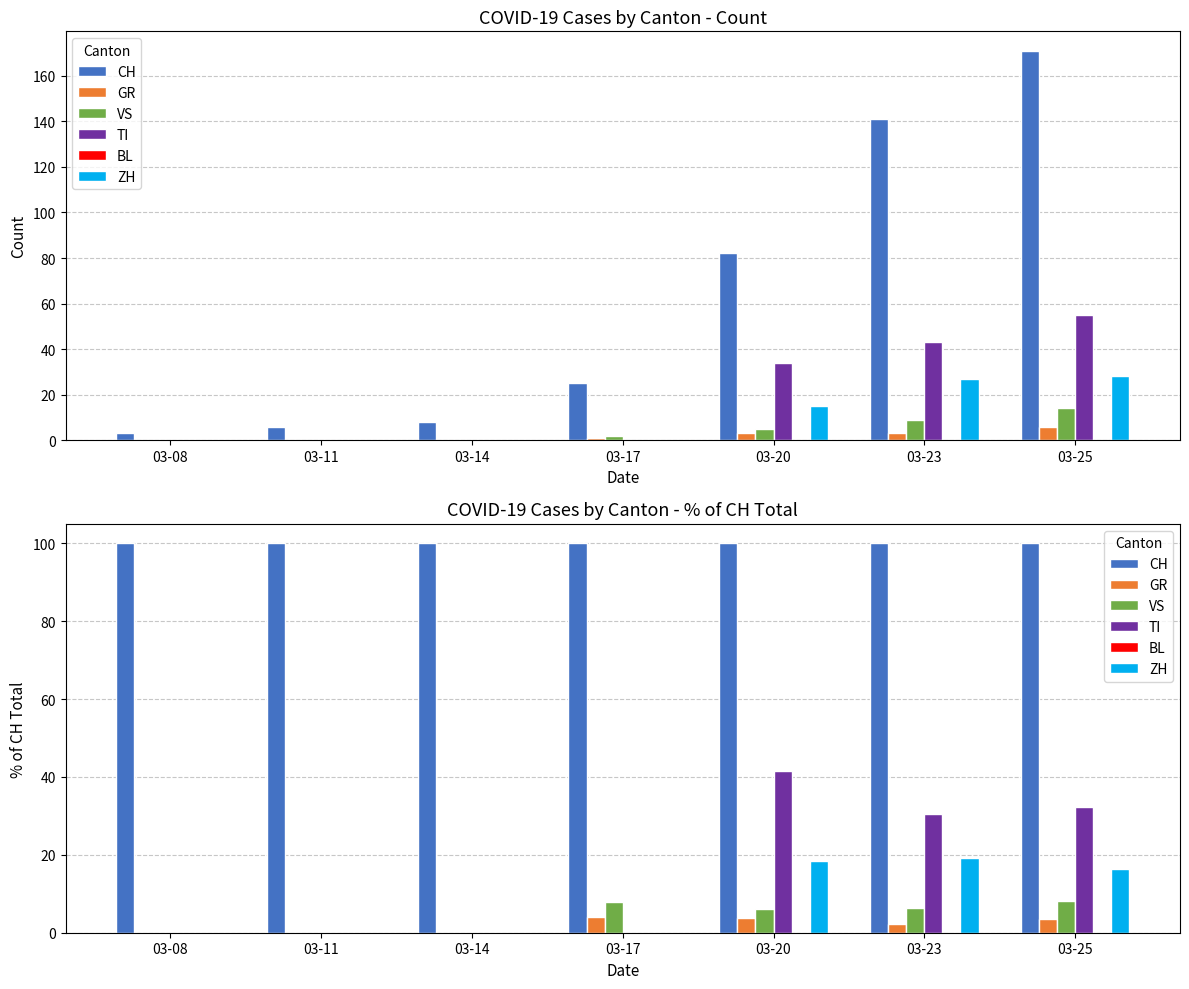

List the labels in order of VS value, largest first.

03-25, 03-17, 03-23, 03-20, 03-08, 03-11, 03-14